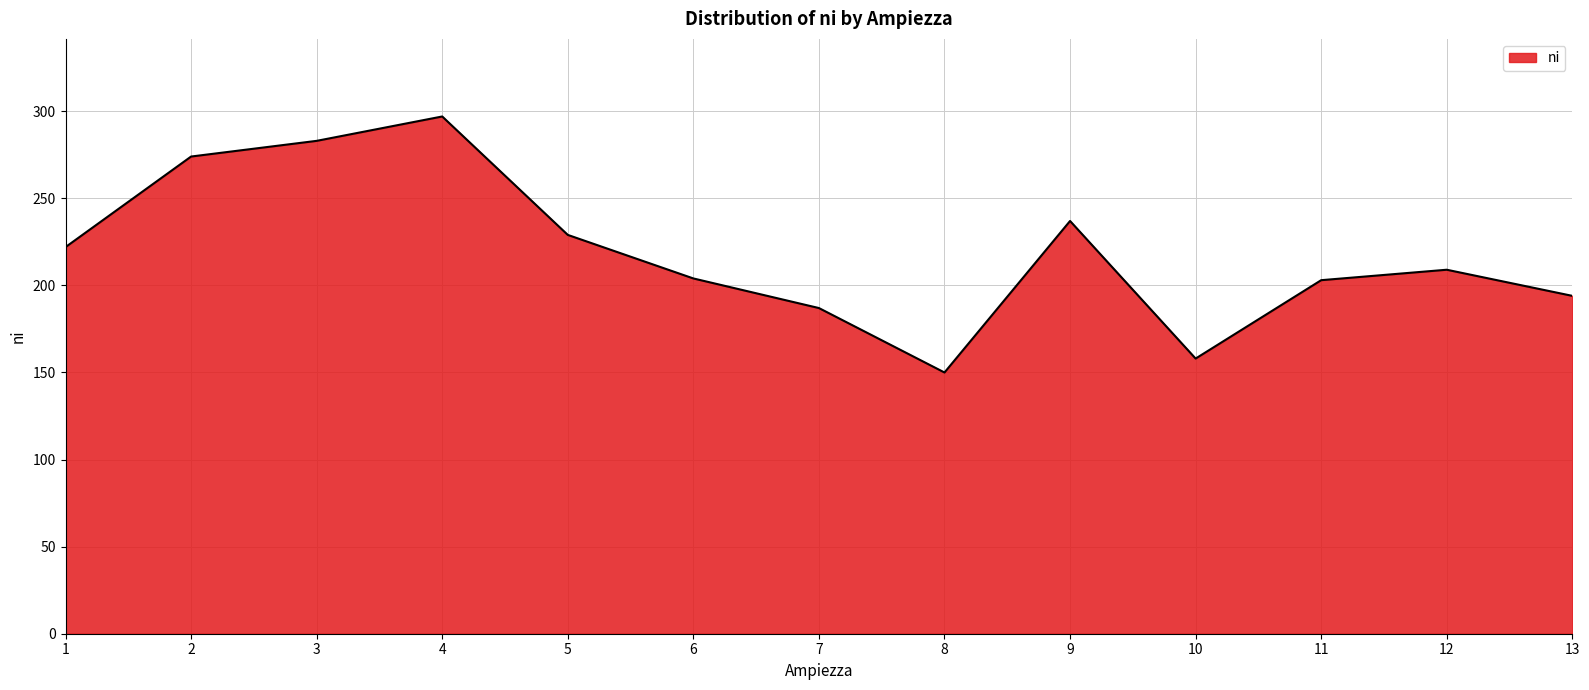

What is the average value?

219